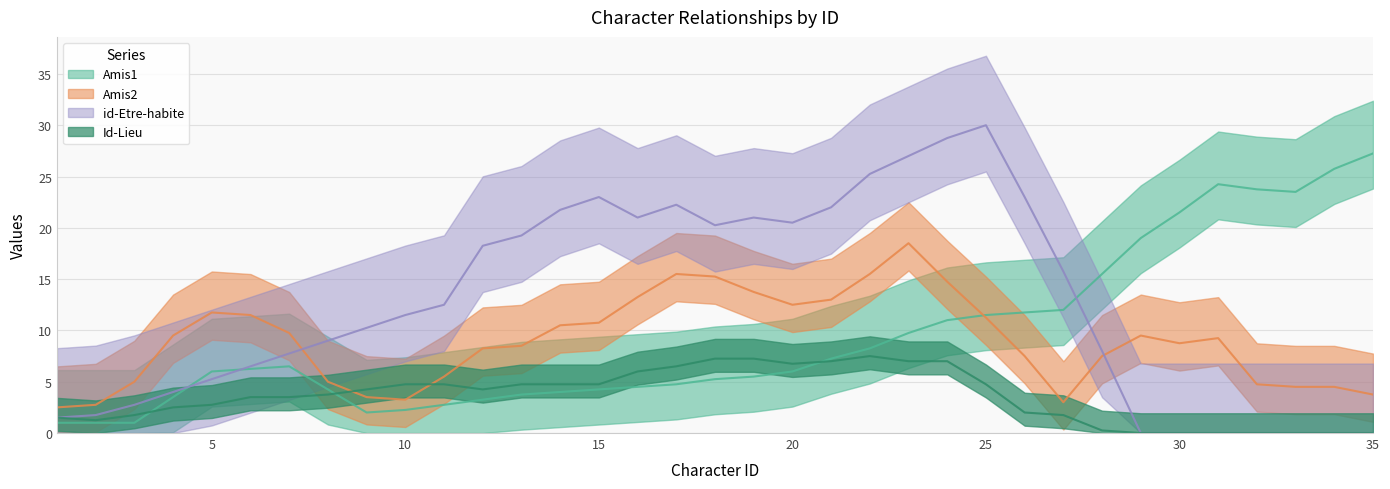

Which series has the largest total across all categories?

id-Etre-habite